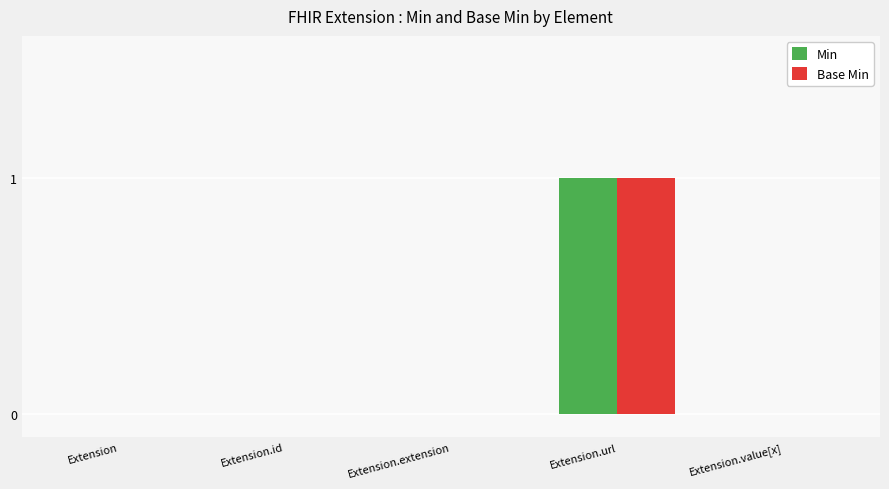

How many Min values are between 0 and 1?

5